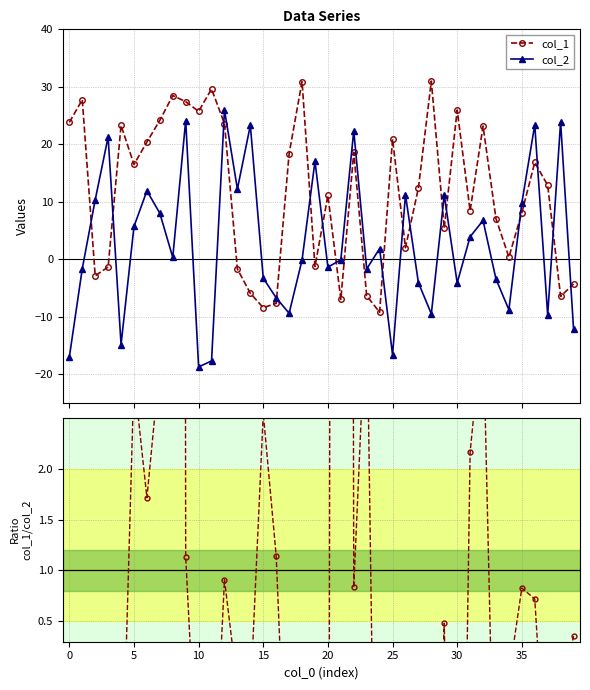

The col_1 series shows -4.3 at 39. True or false?

True